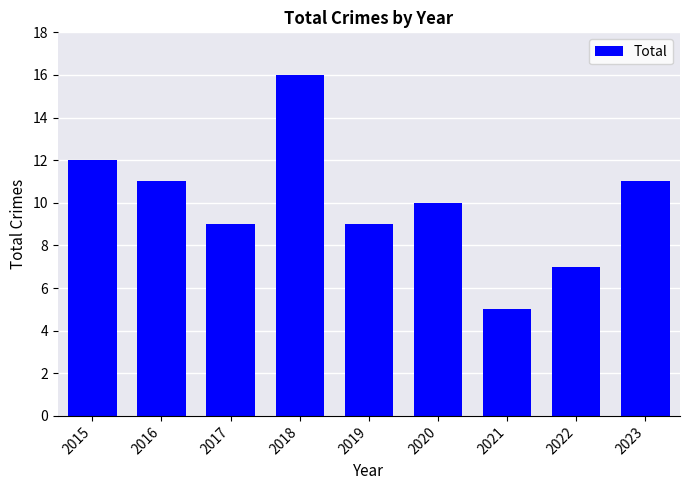

What is the difference between the values at 2017 and 2020?

1